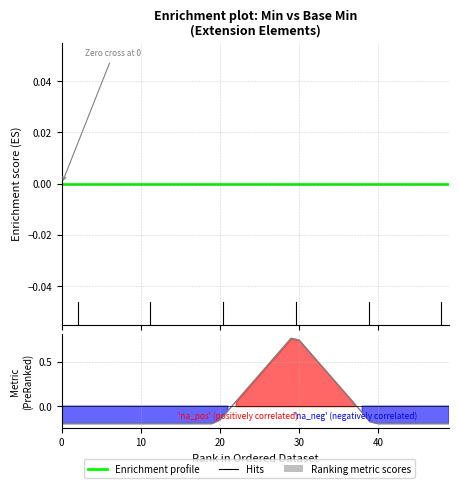

True or false: Min has more than 1 interior local peaks.

False